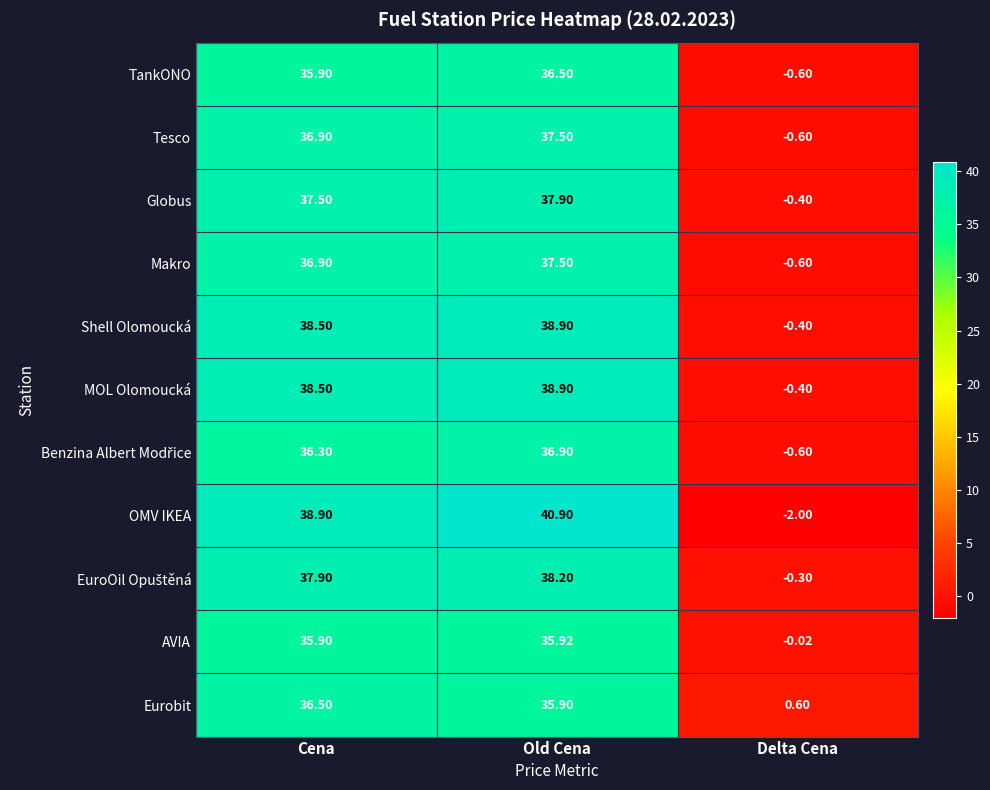

Which series has the largest range (max minus min)?

OMV IKEA